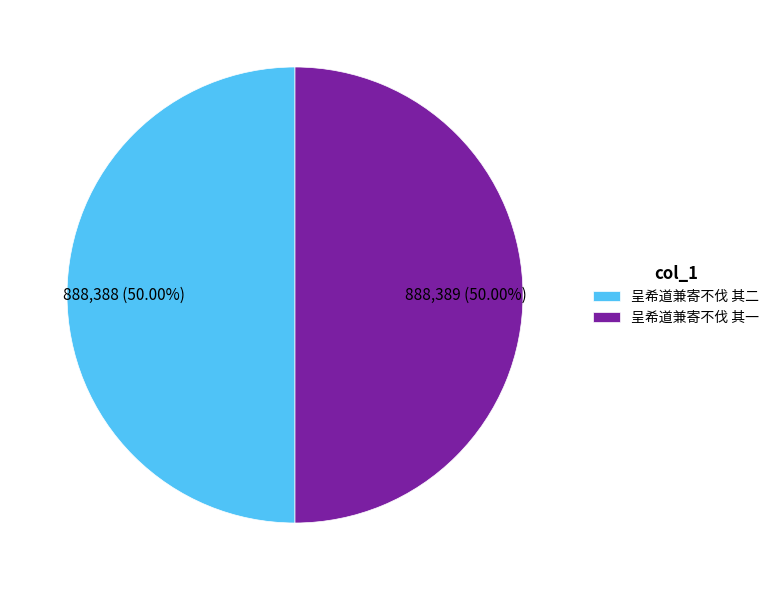

To the nearest percent, what percentage of the pie is 呈希道兼寄不伐 其一?

50%